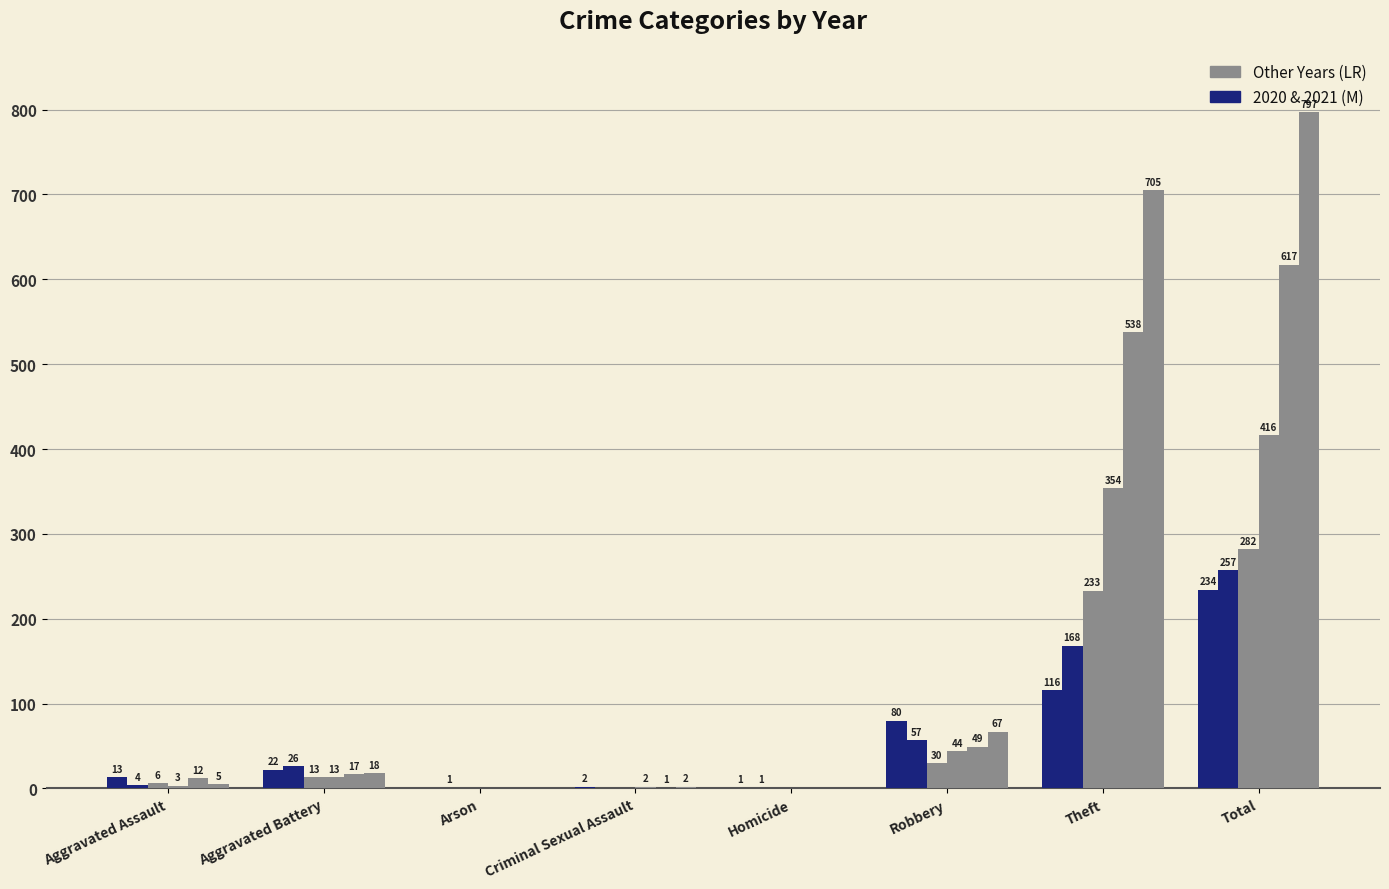

How many data points does each series have?

8